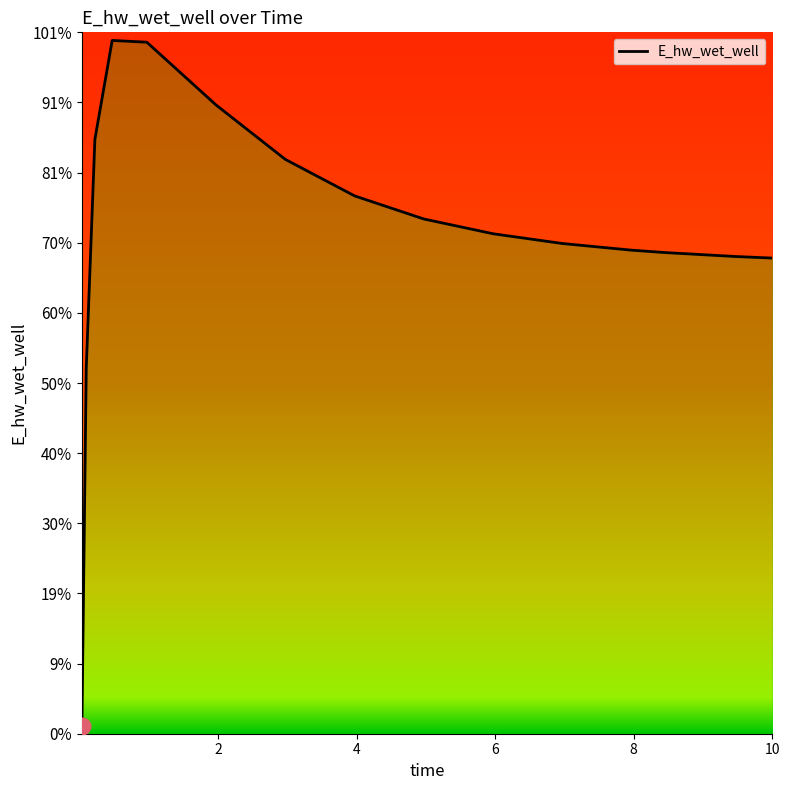

How many points are higher than both their immediate neighbors (excluding endpoints)?

1